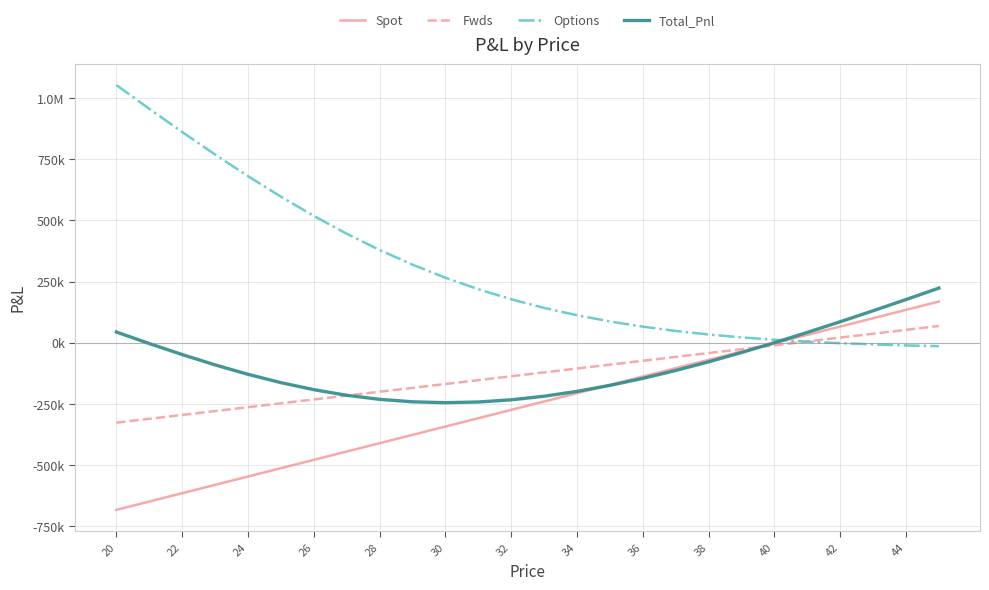

What are all the series names shown in the legend?

Spot, Fwds, Options, Total_Pnl